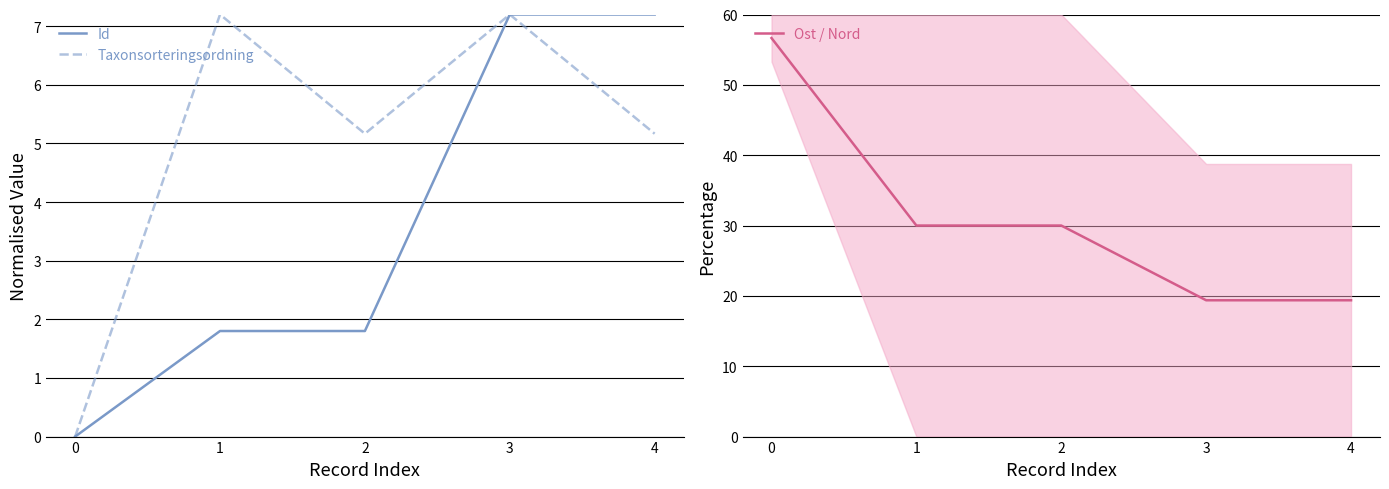

At how many categories does at least one series exceed 20?

3